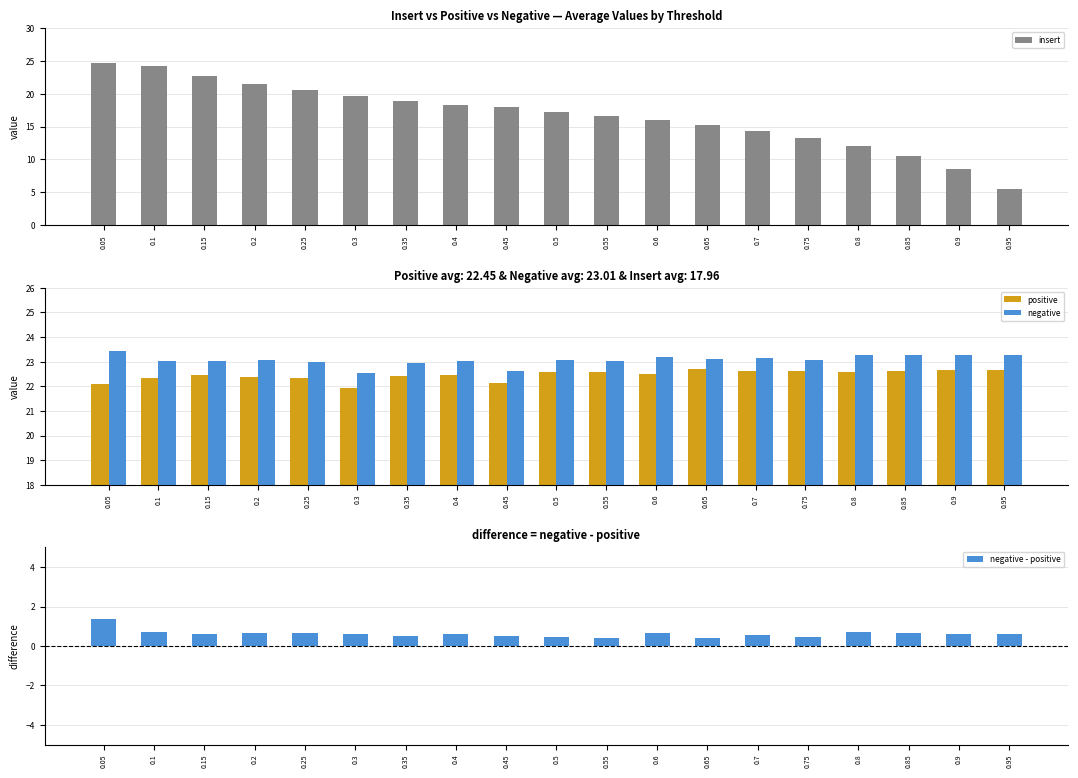

What is the average value of the positive series?

22.5